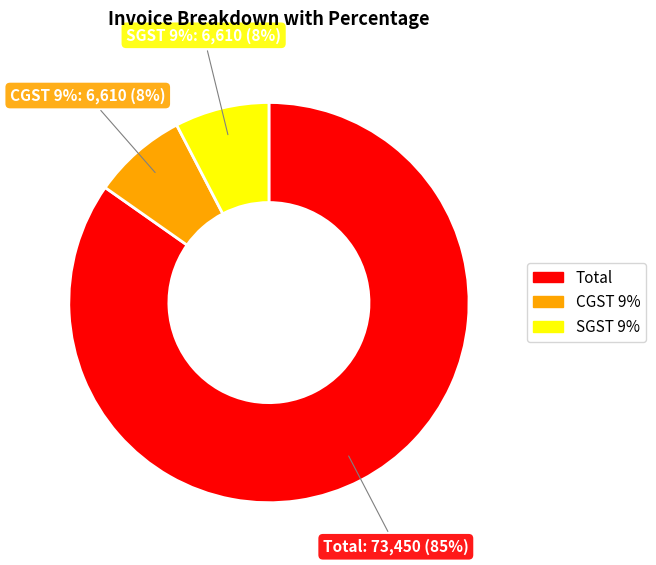

The CGST 9% slice represents 8% of the pie. True or false?

True